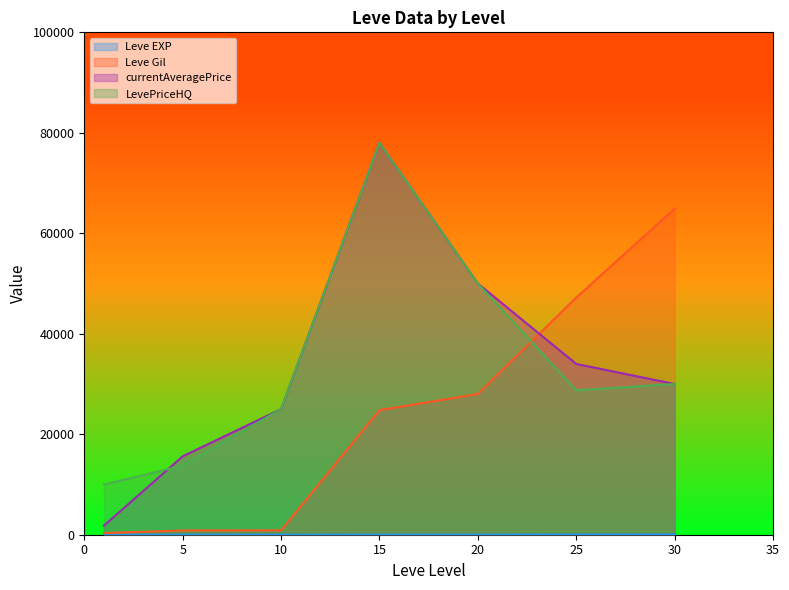

What is the sum of all currentAveragePrice values?

234438